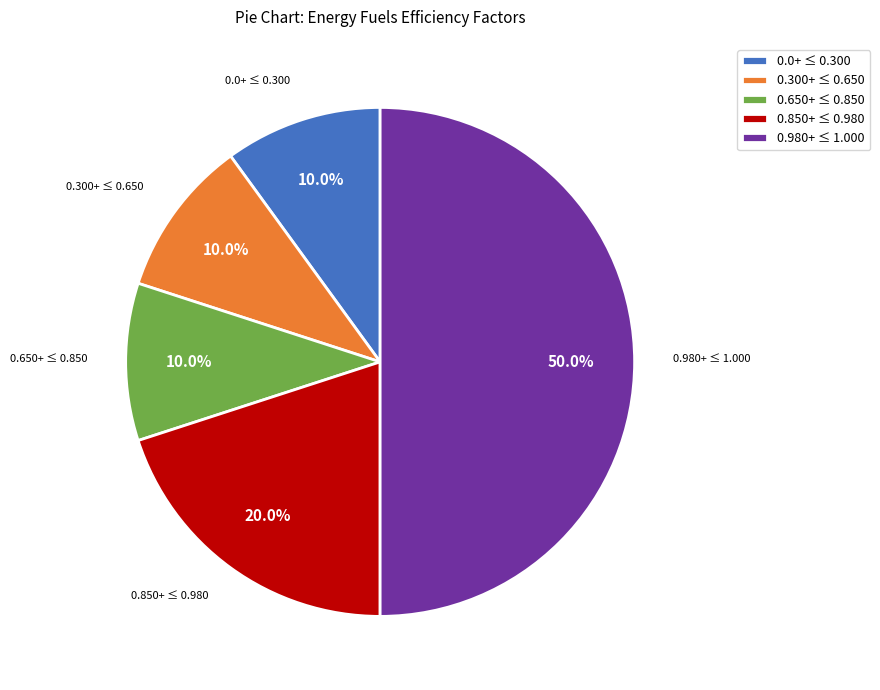

What is the largest slice in the pie chart?

0.980+ ≤ 1.000